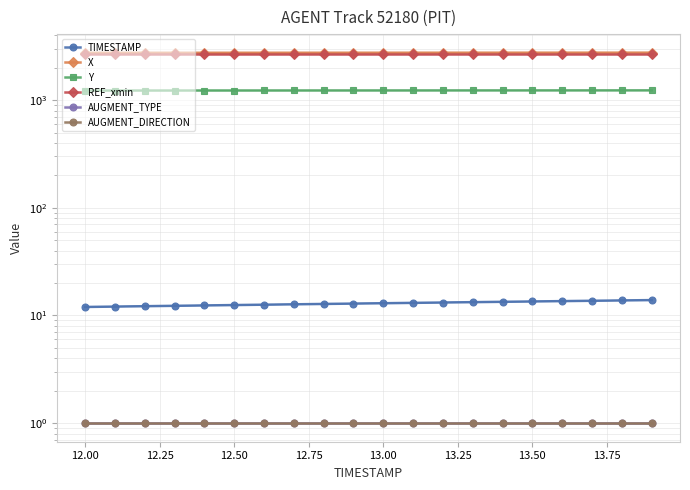

The value of AUGMENT_DIRECTION at 13.50 is 0.6. True or false?

False